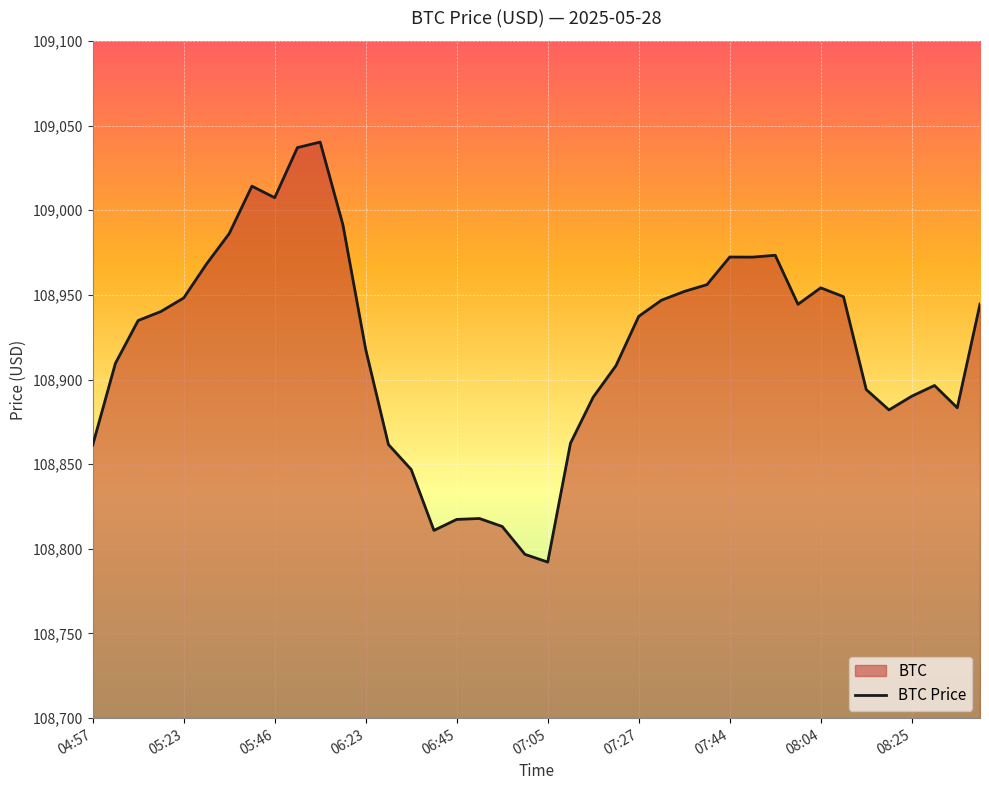

Is it true that the value at 05:23 is 193460.6?

False